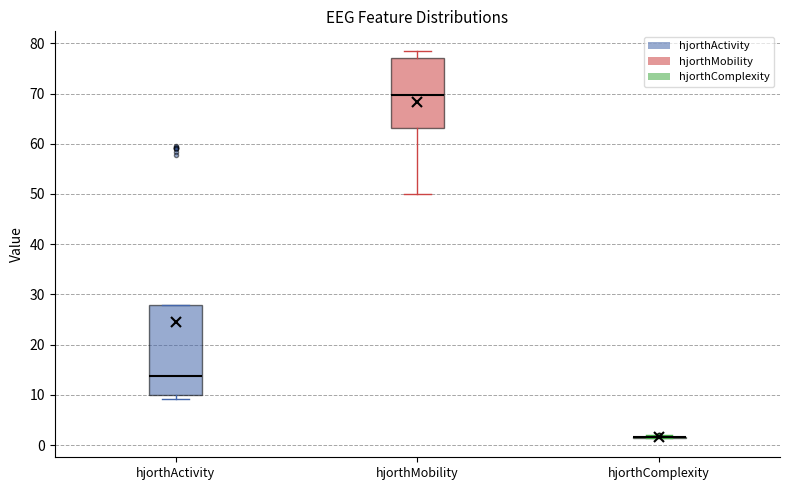

Reading left to right, transcribe this box plot: for each box, give where its median line is, the range the box spans, and where its two whiskers end, as read against the y-axis. The values are not printed on the chart, so give them approximately, as read against the axis.

hjorthActivity: median 14, box 10 to 28, whiskers 9 to 28
hjorthMobility: median 70, box 63 to 77, whiskers 50 to 79
hjorthComplexity: box collapsed to a line at 2, whiskers 1 to 2